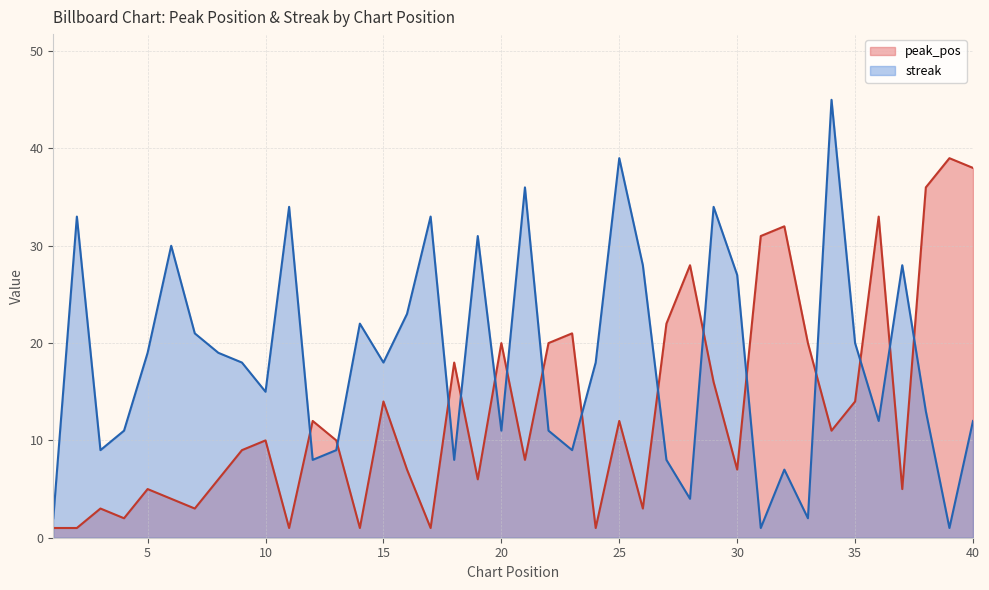

Between 20 and 37, which is larger?

20